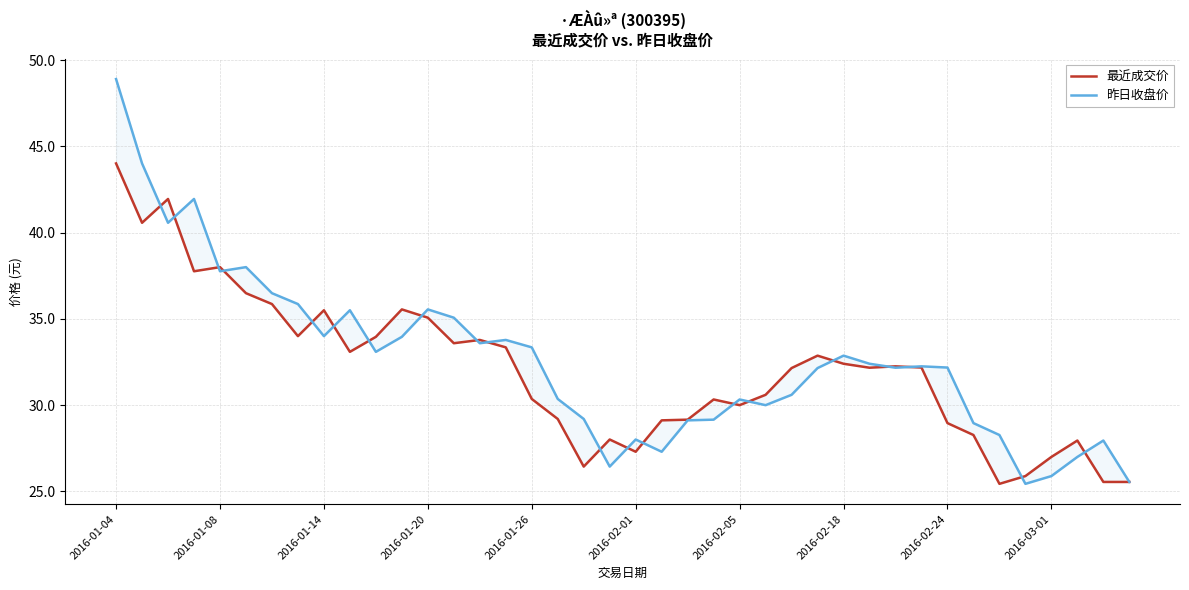

What is the difference between the maximum and minimum values in the 昨日收盘价 series?

23.5